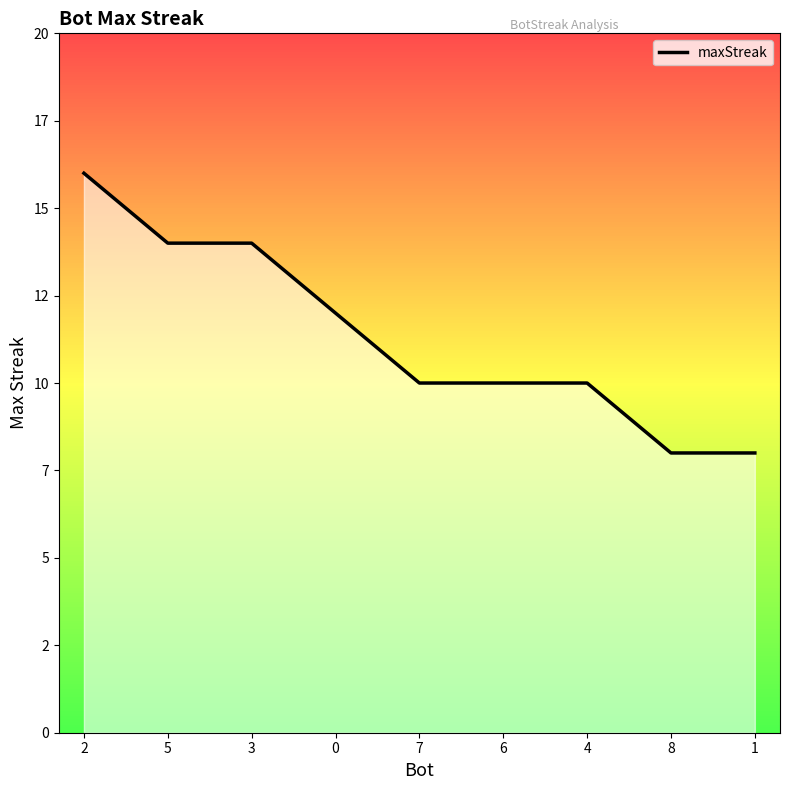

Which category has the highest value across all series?

2